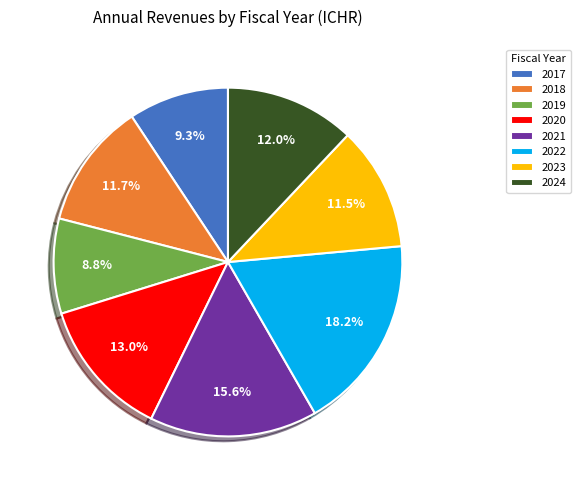

To the nearest percent, what is the average slice percentage?

12%